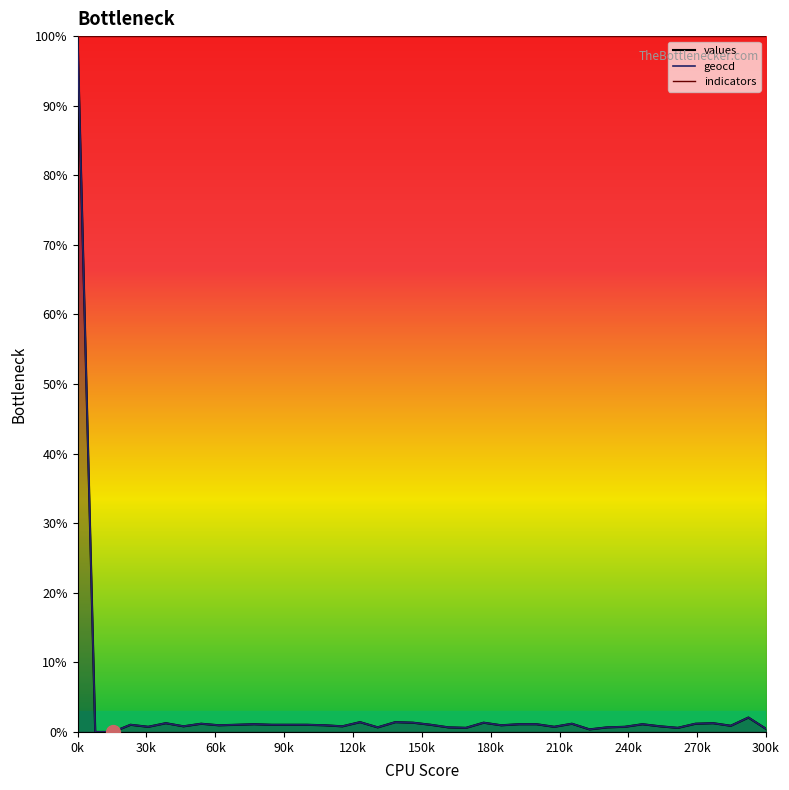

The value of values at 20 is 0.3. True or false?

False